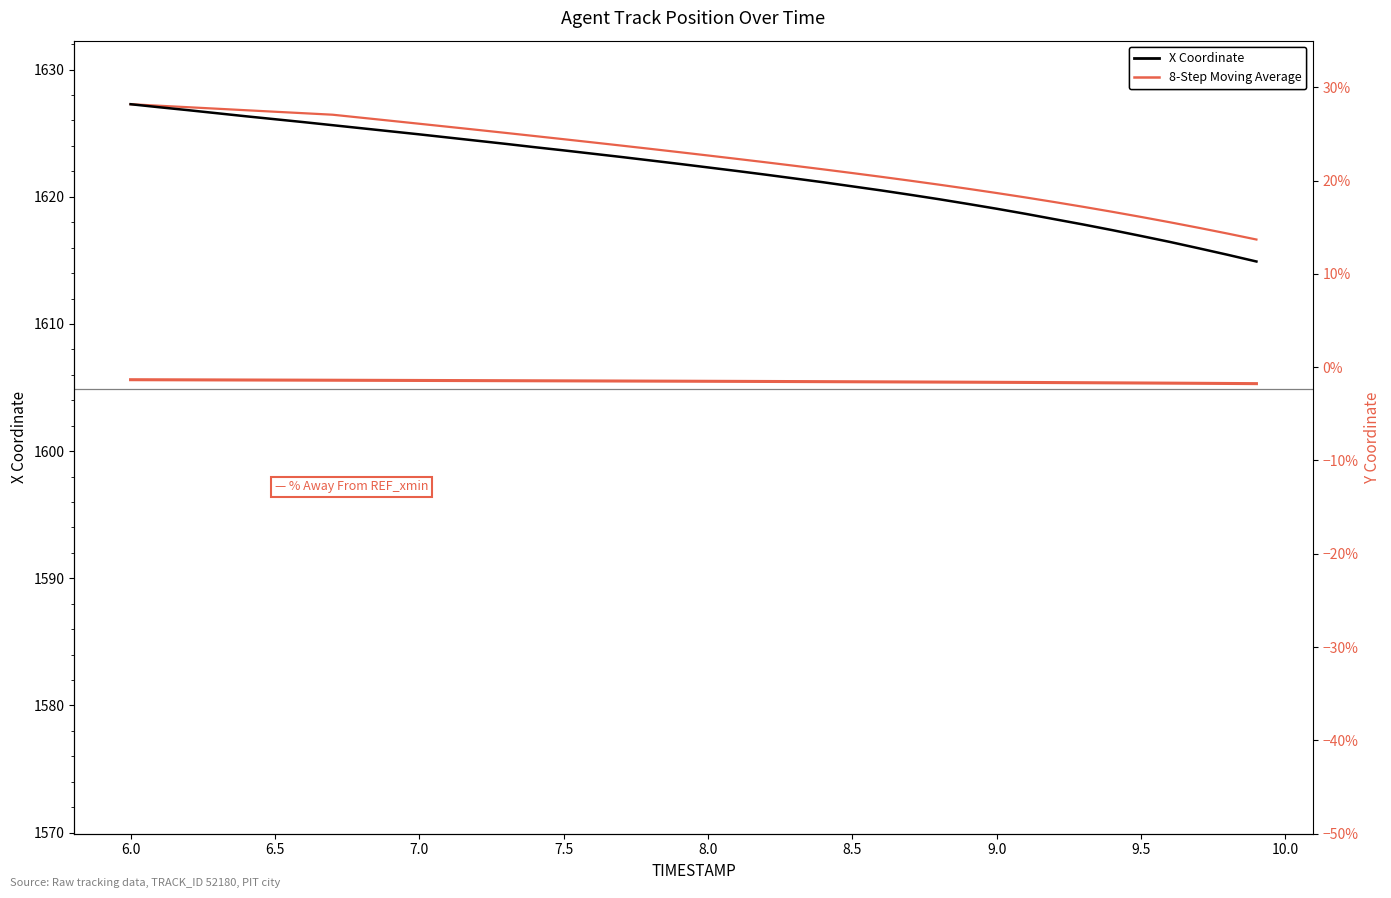

What is the minimum value for X Coordinate?

1614.9